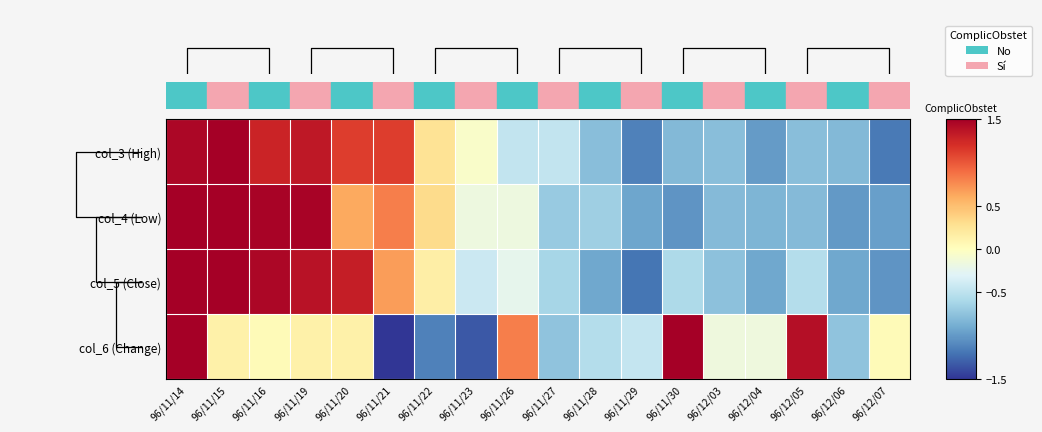

Reading left to right, transcribe all the data shown in this chart.

col_3 (High): 96/11/14=1.4	96/11/15=1.6	96/11/16=1.3	96/11/19=1.3	96/11/20=1.1	96/11/21=1.1	96/11/22=0.3	96/11/23=-0.0	96/11/26=-0.5	96/11/27=-0.5	96/11/28=-0.8	96/11/29=-1.1	96/11/30=-0.8	96/12/03=-0.8	96/12/04=-1.0	96/12/05=-0.8	96/12/06=-0.8	96/12/07=-1.2
col_4 (Low): 96/11/14=1.6	96/11/15=1.7	96/11/16=1.5	96/11/19=1.5	96/11/20=0.6	96/11/21=0.8	96/11/22=0.3	96/11/23=-0.2	96/11/26=-0.2	96/11/27=-0.7	96/11/28=-0.7	96/11/29=-0.9	96/11/30=-1.0	96/12/03=-0.8	96/12/04=-0.8	96/12/05=-0.8	96/12/06=-1.0	96/12/07=-1.0
col_5 (Close): 96/11/14=1.6	96/11/15=1.5	96/11/16=1.4	96/11/19=1.4	96/11/20=1.3	96/11/21=0.7	96/11/22=0.2	96/11/23=-0.4	96/11/26=-0.2	96/11/27=-0.6	96/11/28=-0.9	96/11/29=-1.2	96/11/30=-0.6	96/12/03=-0.8	96/12/04=-0.9	96/12/05=-0.5	96/12/06=-0.9	96/12/07=-1.0
col_6 (Change): 96/11/14=2.0	96/11/15=0.1	96/11/16=0.0	96/11/19=0.1	96/11/20=0.1	96/11/21=-1.5	96/11/22=-1.1	96/11/23=-1.3	96/11/26=0.8	96/11/27=-0.7	96/11/28=-0.5	96/11/29=-0.4	96/11/30=2.1	96/12/03=-0.2	96/12/04=-0.2	96/12/05=1.4	96/12/06=-0.7	96/12/07=0.0